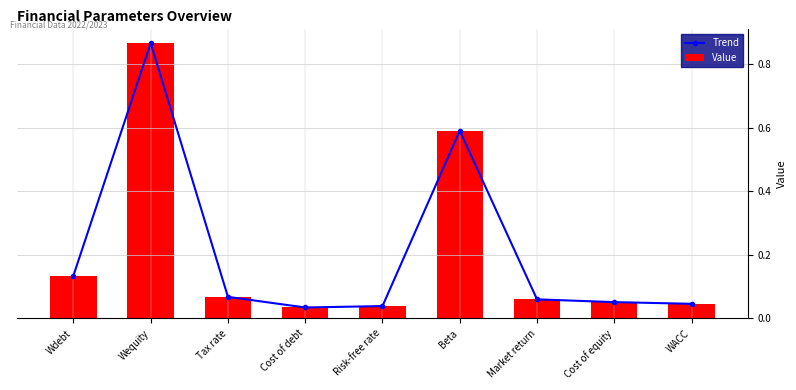

Is it true that Trend equals 0.1 at Cost of debt?

False